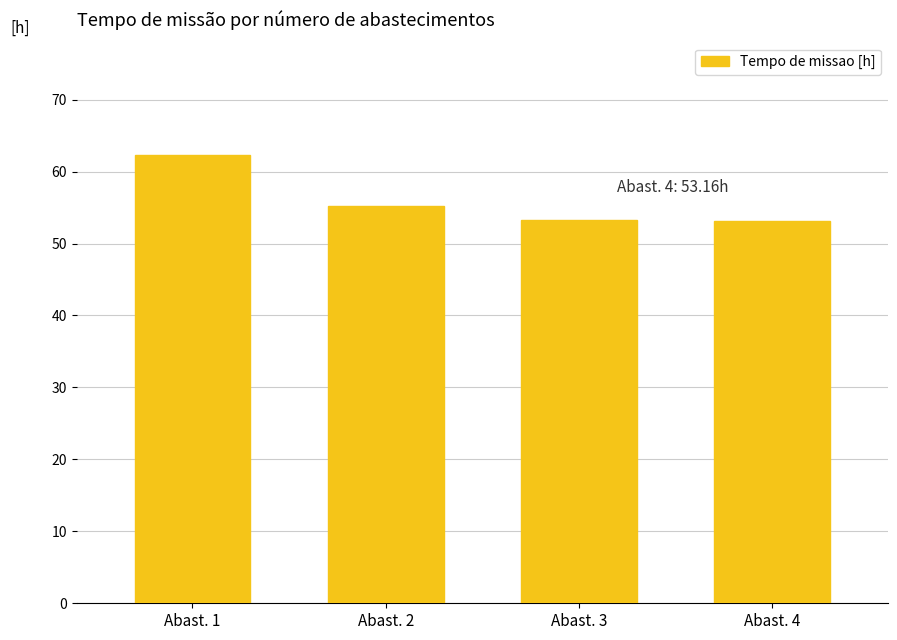

What is the smallest value displayed?

53.2